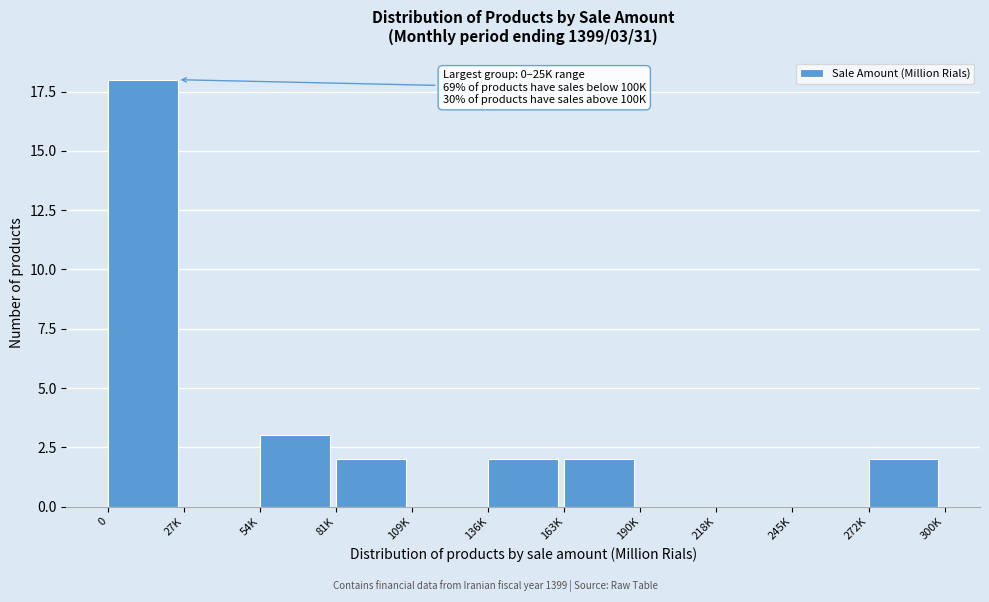

Reading left to right, transcribe all the data shown in this chart.

0=18	27K=0	54K=3	81K=2	109K=0	136K=2	163K=2	190K=0	218K=0	245K=0	272K=2